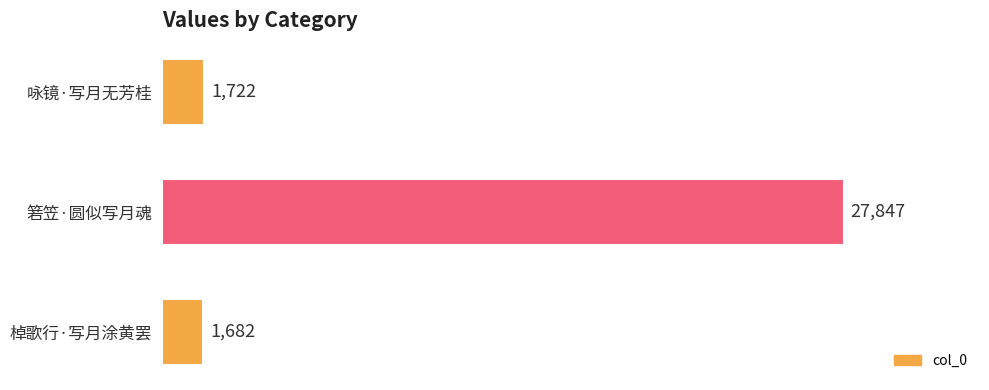

What is the change in value from 咏镜·写月无芳桂 to 棹歌行·写月涂黄罢?

-40